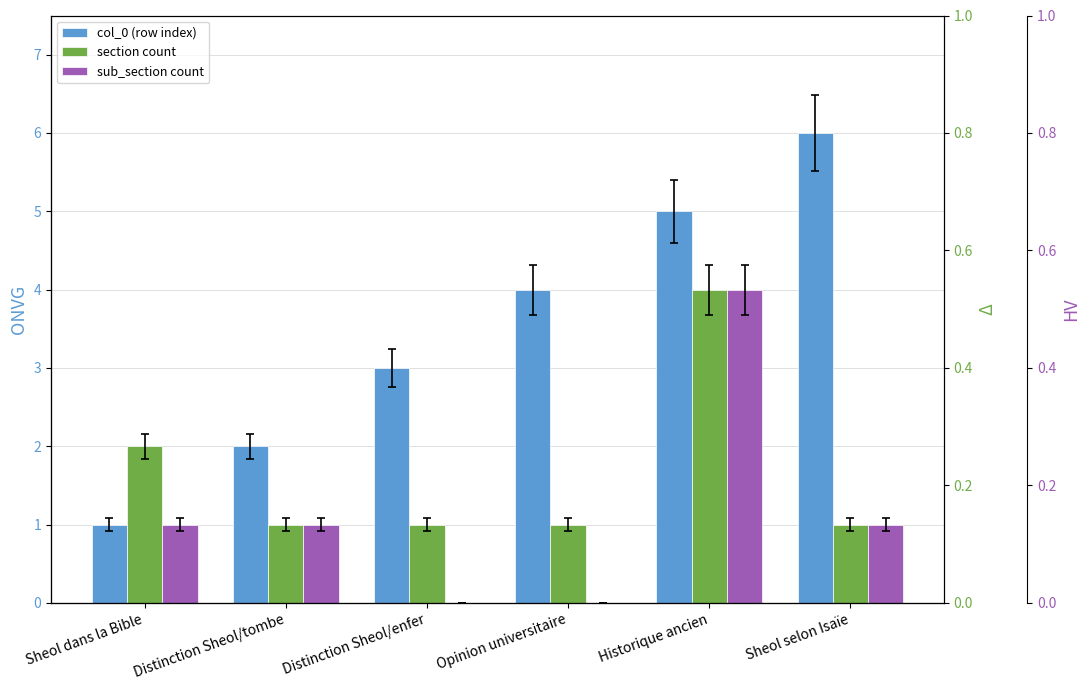

What is the average value of the col_0 (row index) series?

4